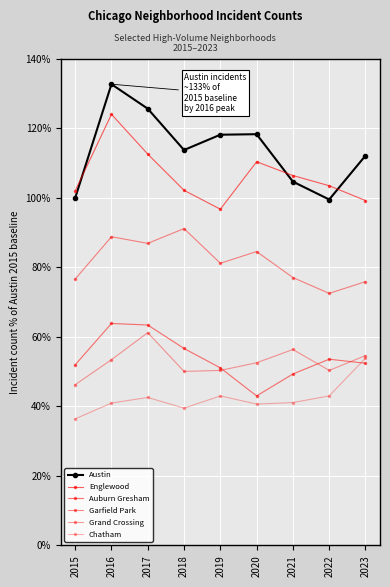

At 2023, list the series in order from largest to smallest.

Austin, Englewood, Garfield Park, Grand Crossing, Chatham, Auburn Gresham